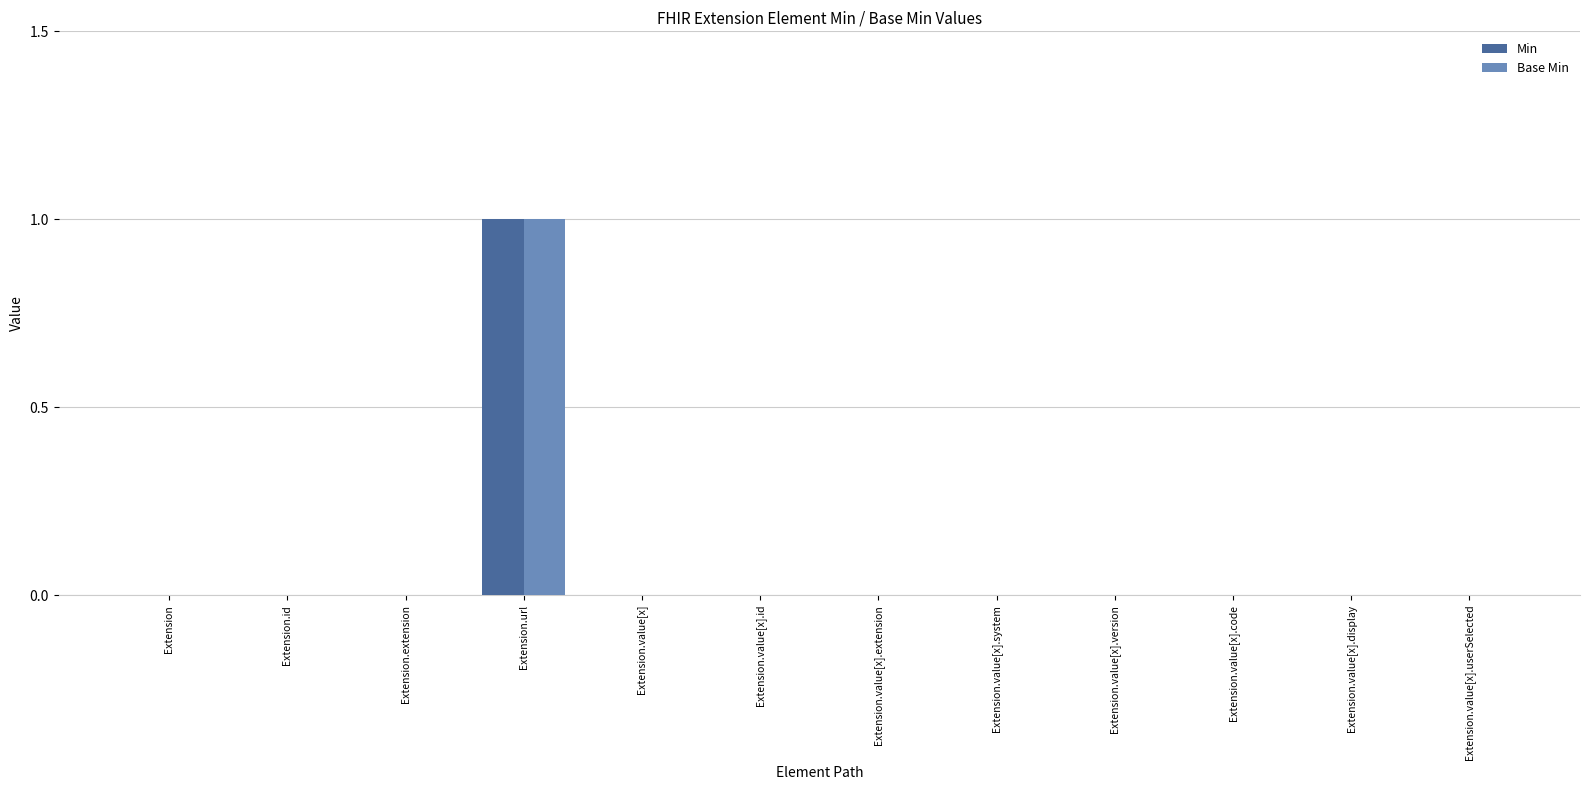

At which category is the sum across all series the highest?

Extension.url